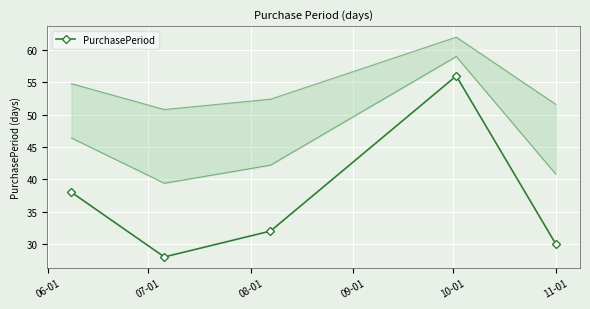

What is the maximum value for PurchasePeriod?

56